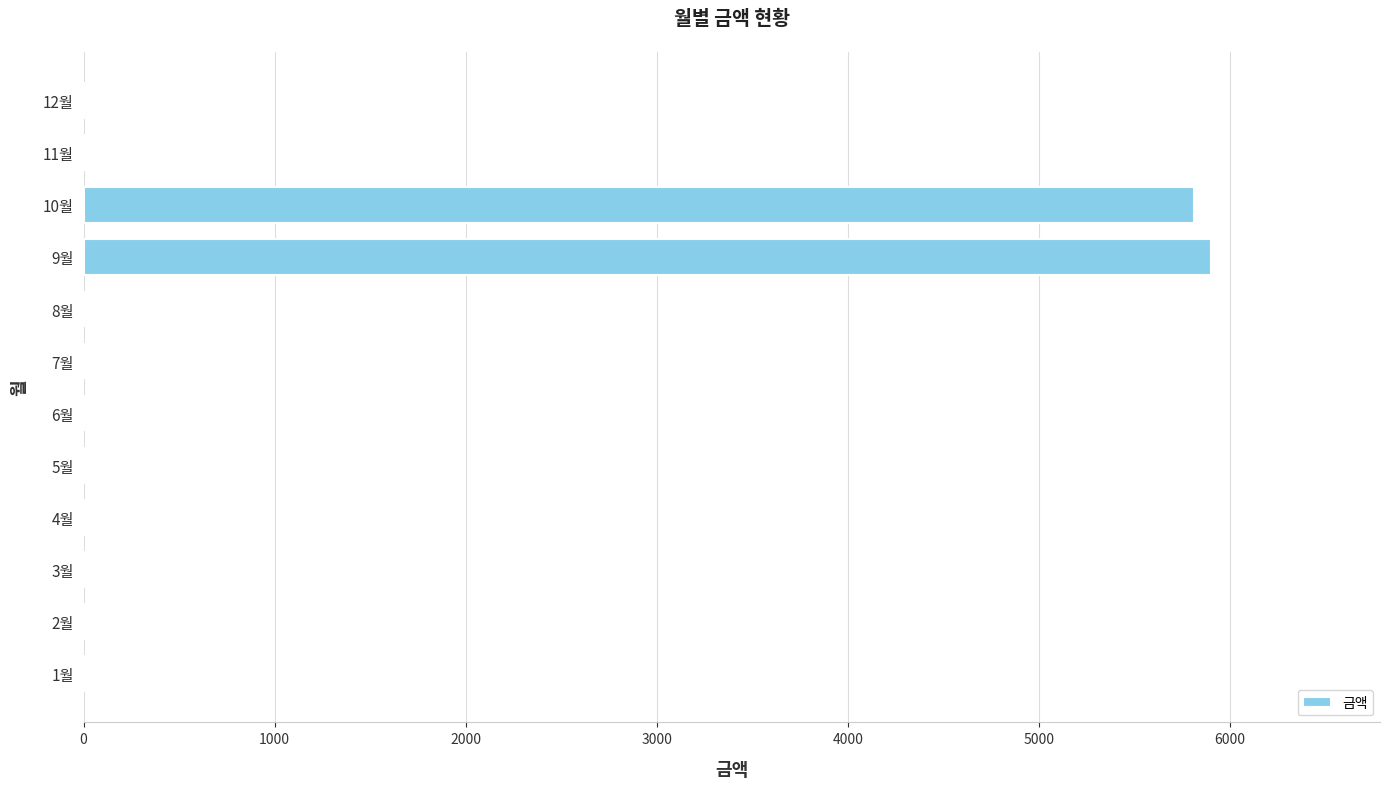

The value at 4월 is 3586. True or false?

False